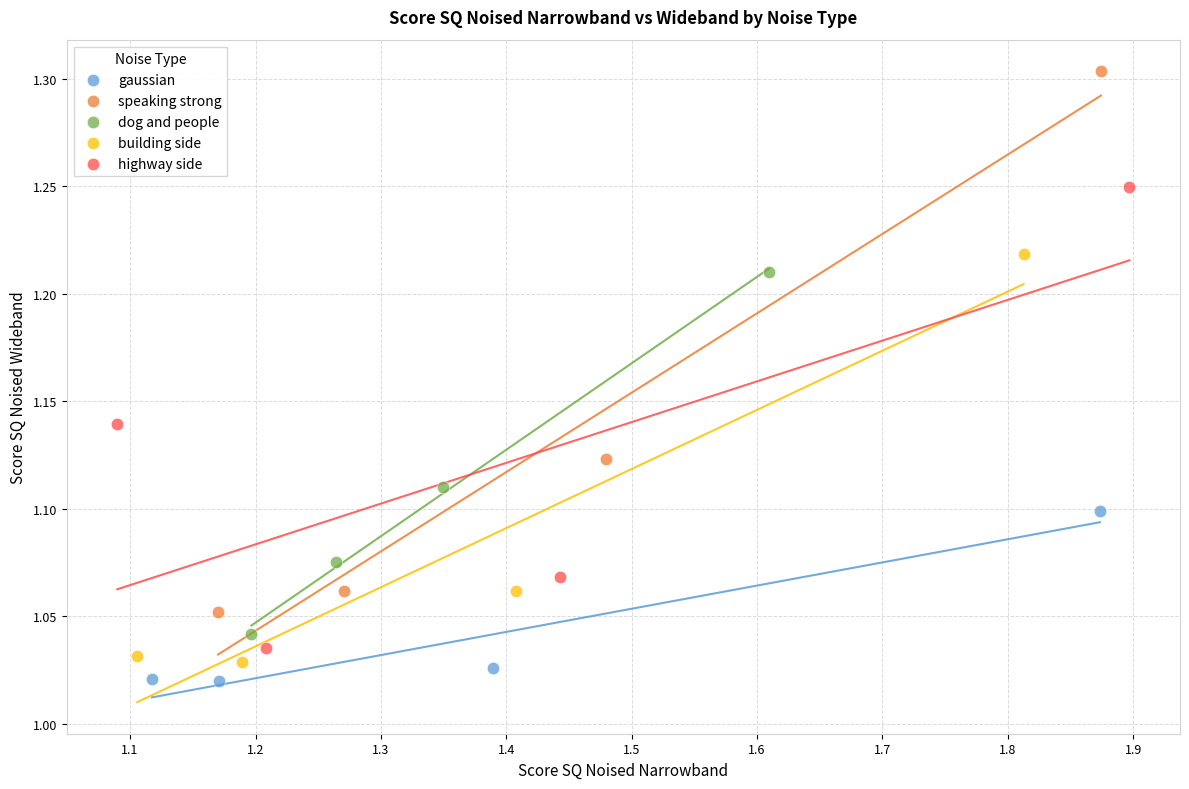

Which series contains the lowest Y value?

gaussian